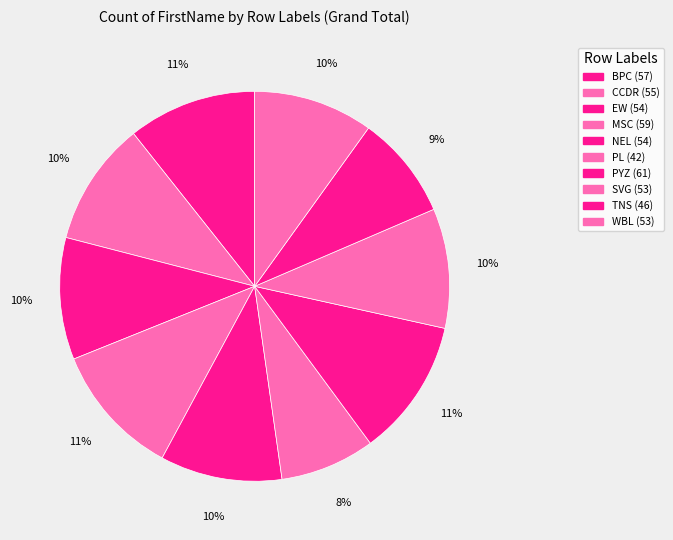

True or false: EW accounts for 1% of the total.

False